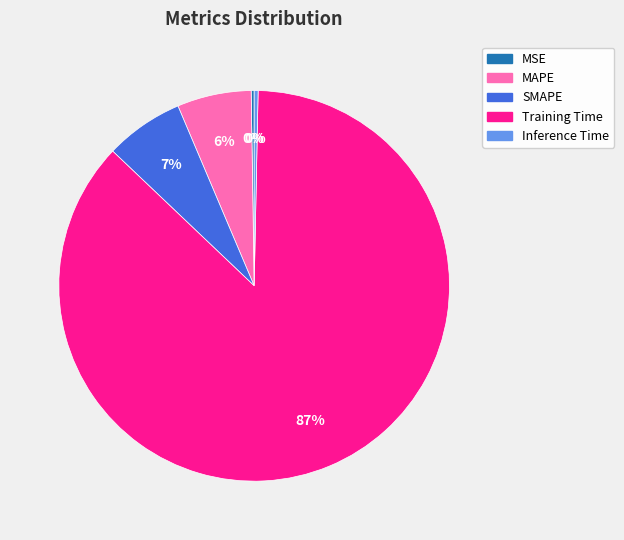

To the nearest percent, what is the combined percentage of MAPE and Training Time?

93%